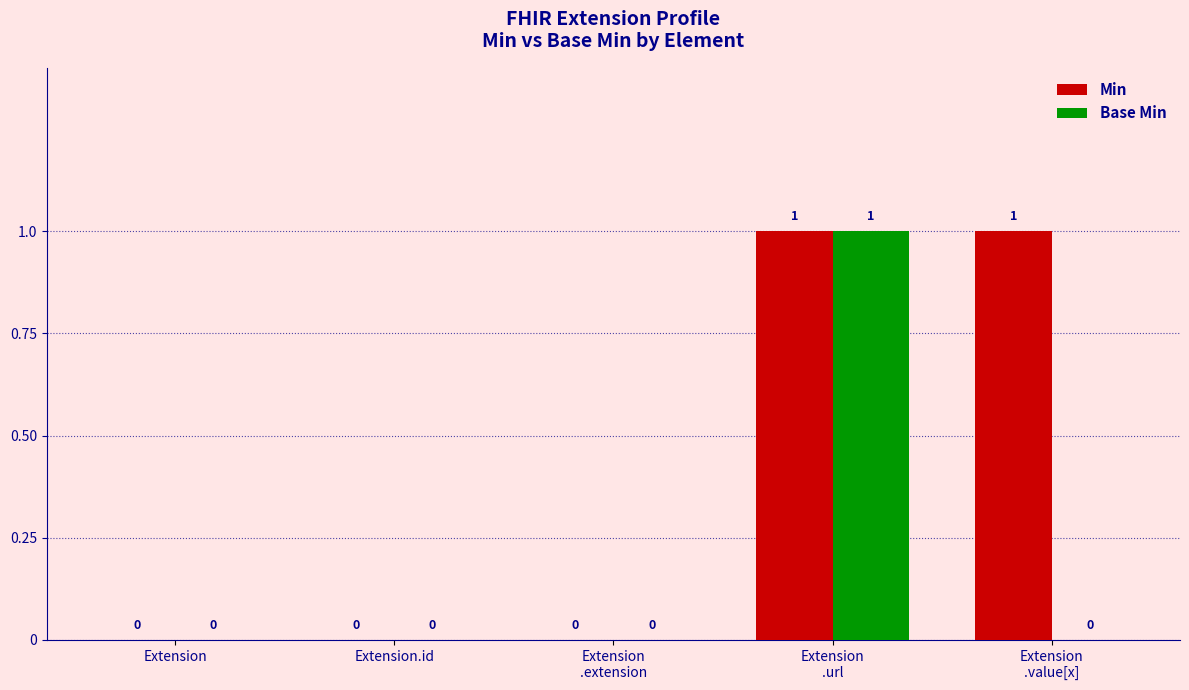

Is it true that Base Min equals -1 at Extension.id?

False